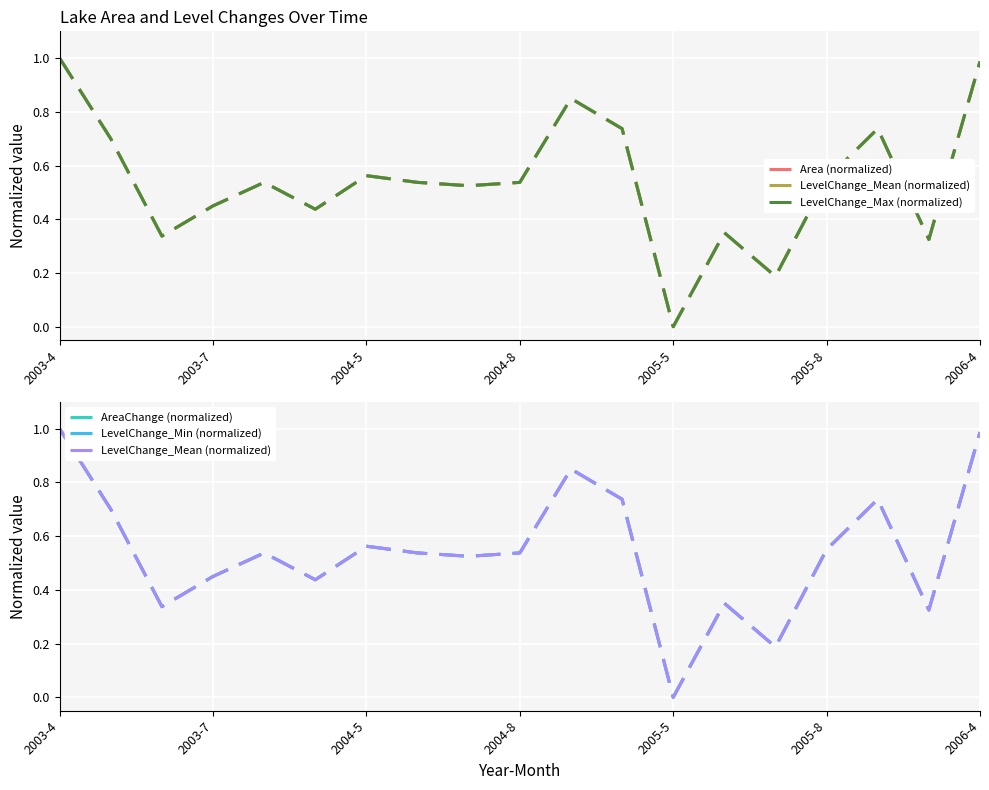

Which series has the largest total across all categories?

LevelChange_Mean (normalized)